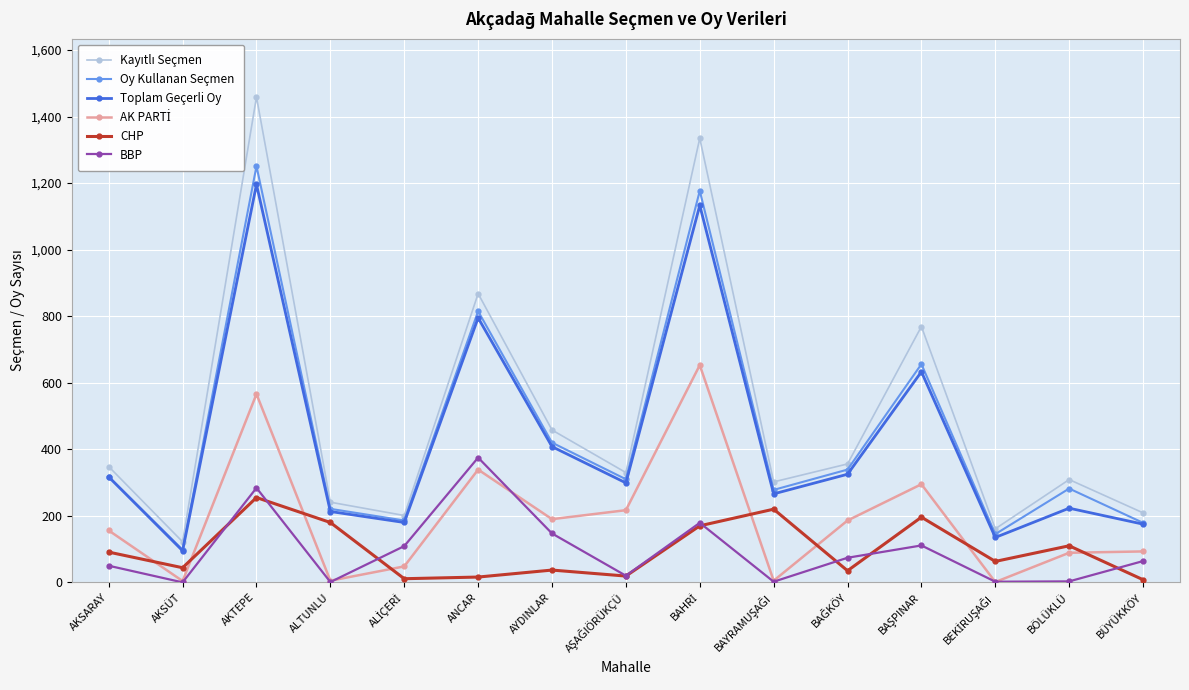

At which category is the sum across all series the highest?

AKTEPE